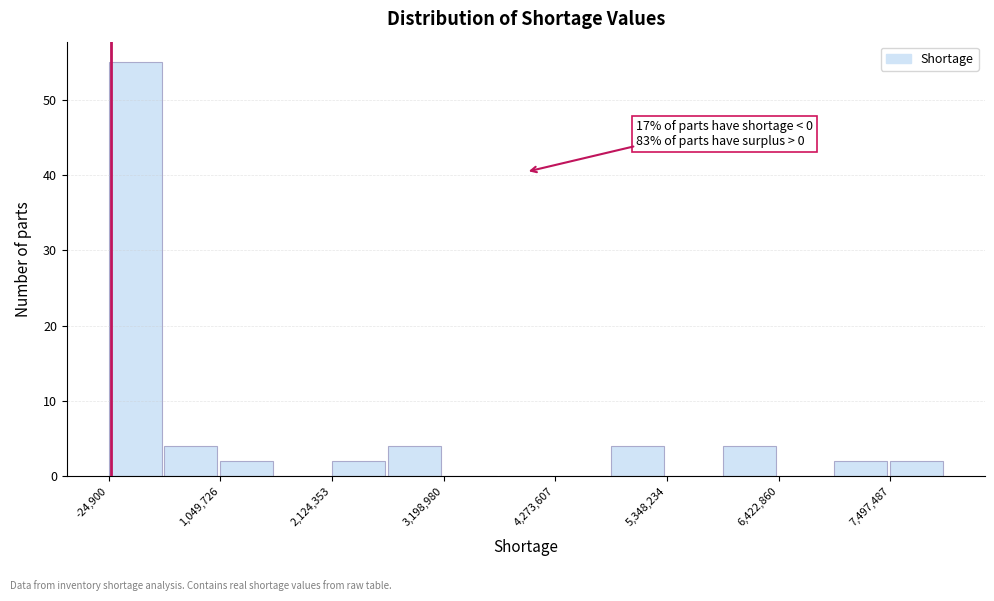

Read against the x-axis, roughly where is the centre of the tallest bar?

200000